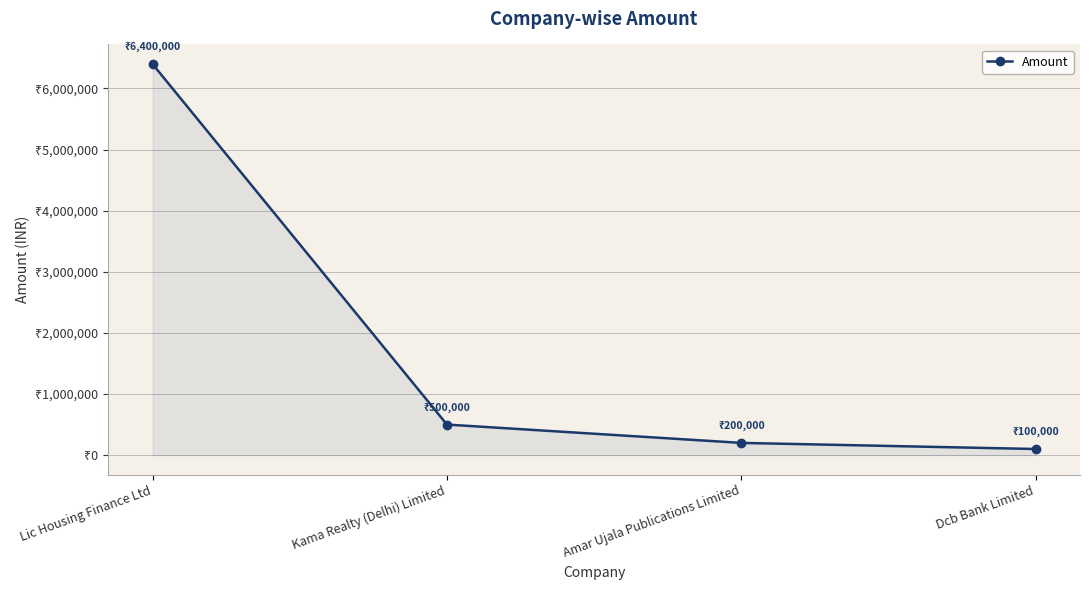

Is this an area chart (filled region under the line)?

Yes